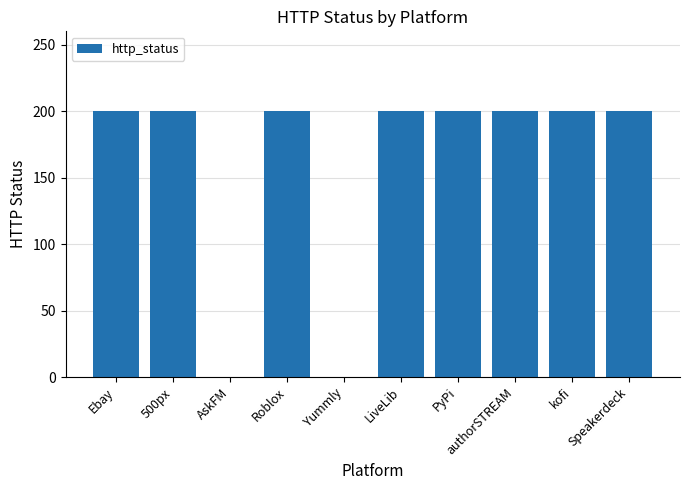

How many categories are shown in the chart?

10